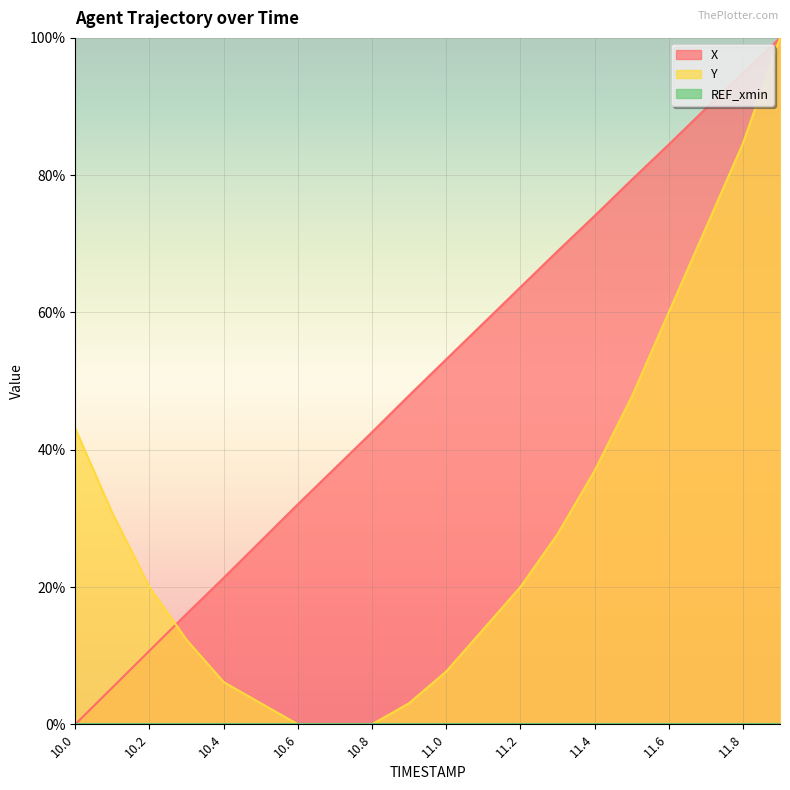

True or false: Y has a value of 20.8 at 11.4.

False